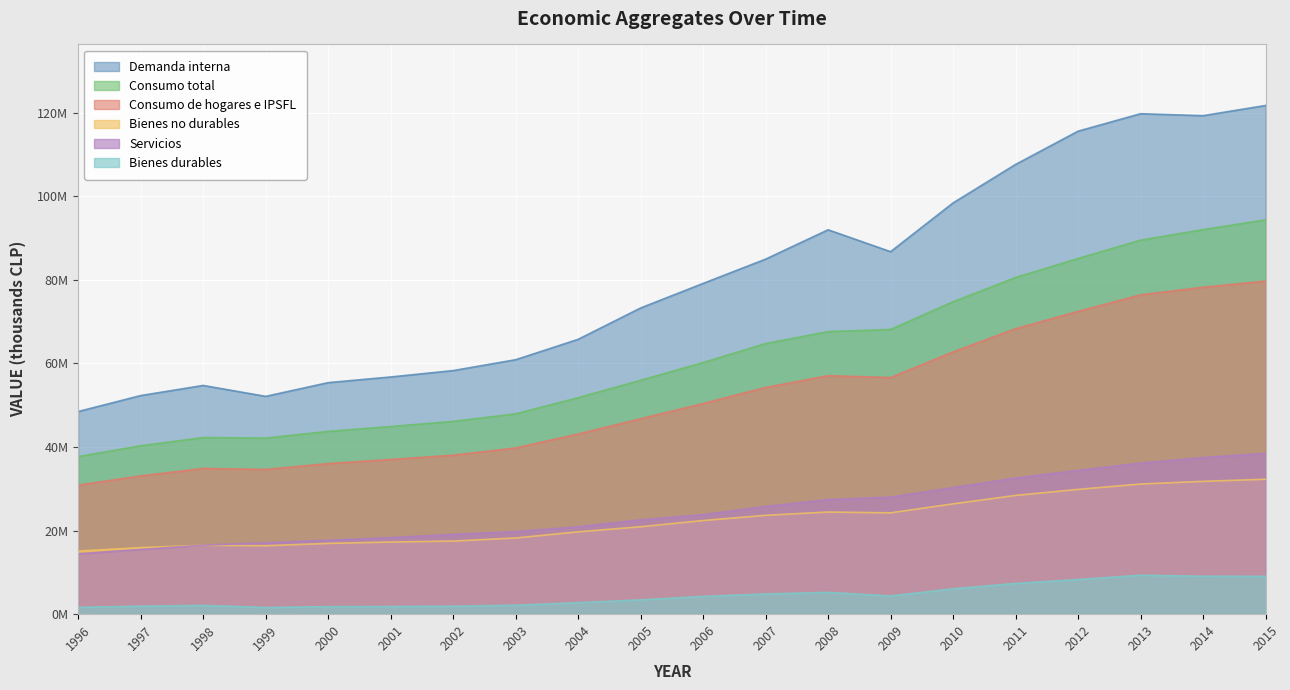

True or false: Consumo total and Bienes durables cross at least once.

False